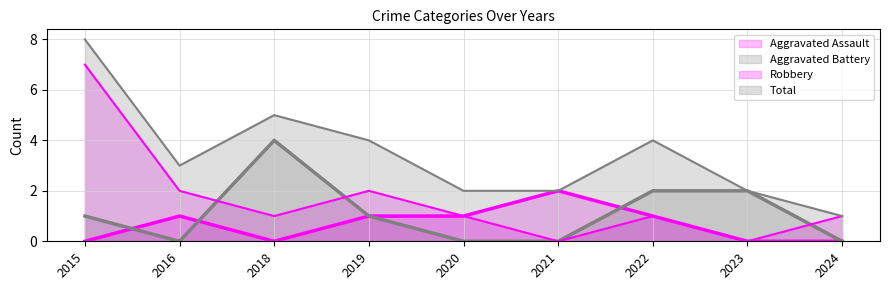

Count the Robbery values in the range 1 to 2.

6